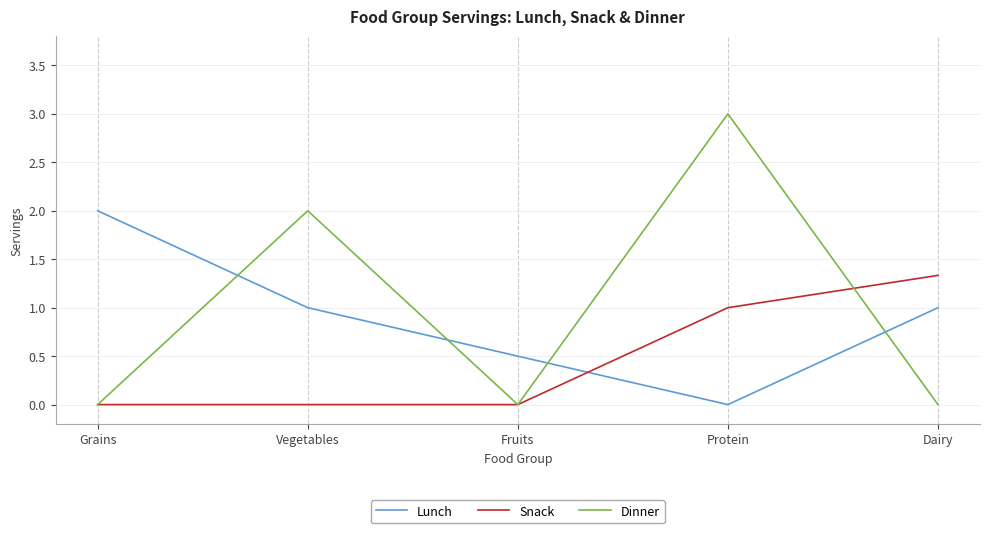

At which category is the sum across all series the highest?

Protein